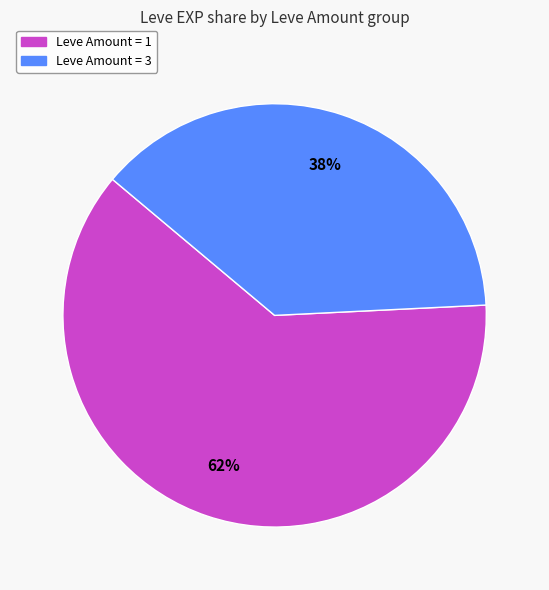

How many slices are in this pie chart?

2